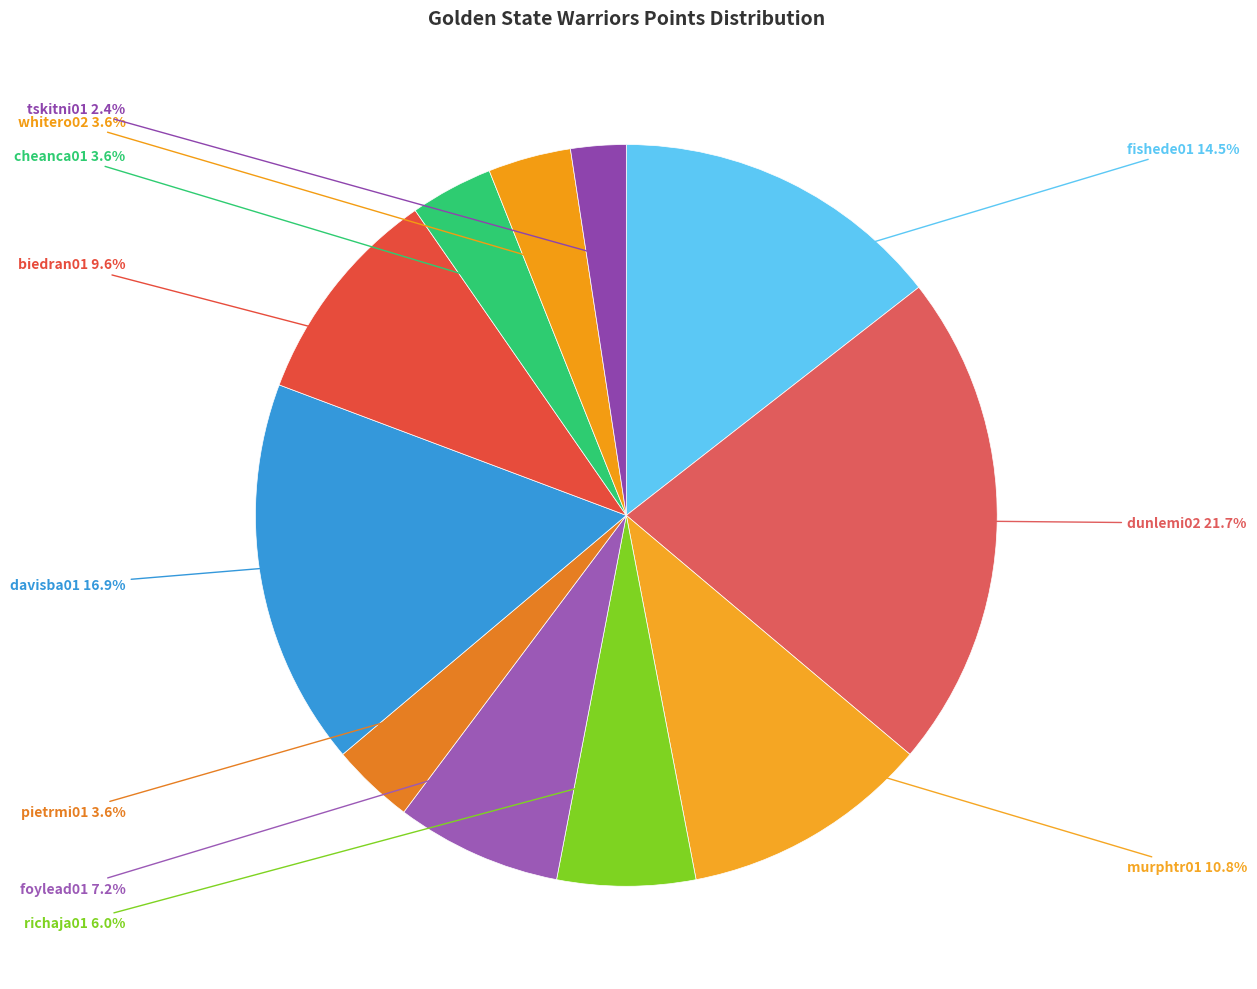

Does any single category account for the majority?

No